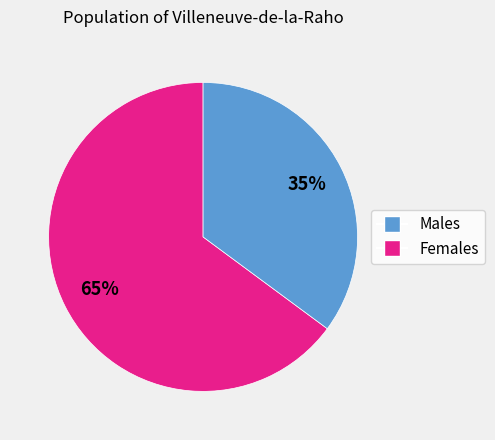

Does any single category account for the majority?

Yes